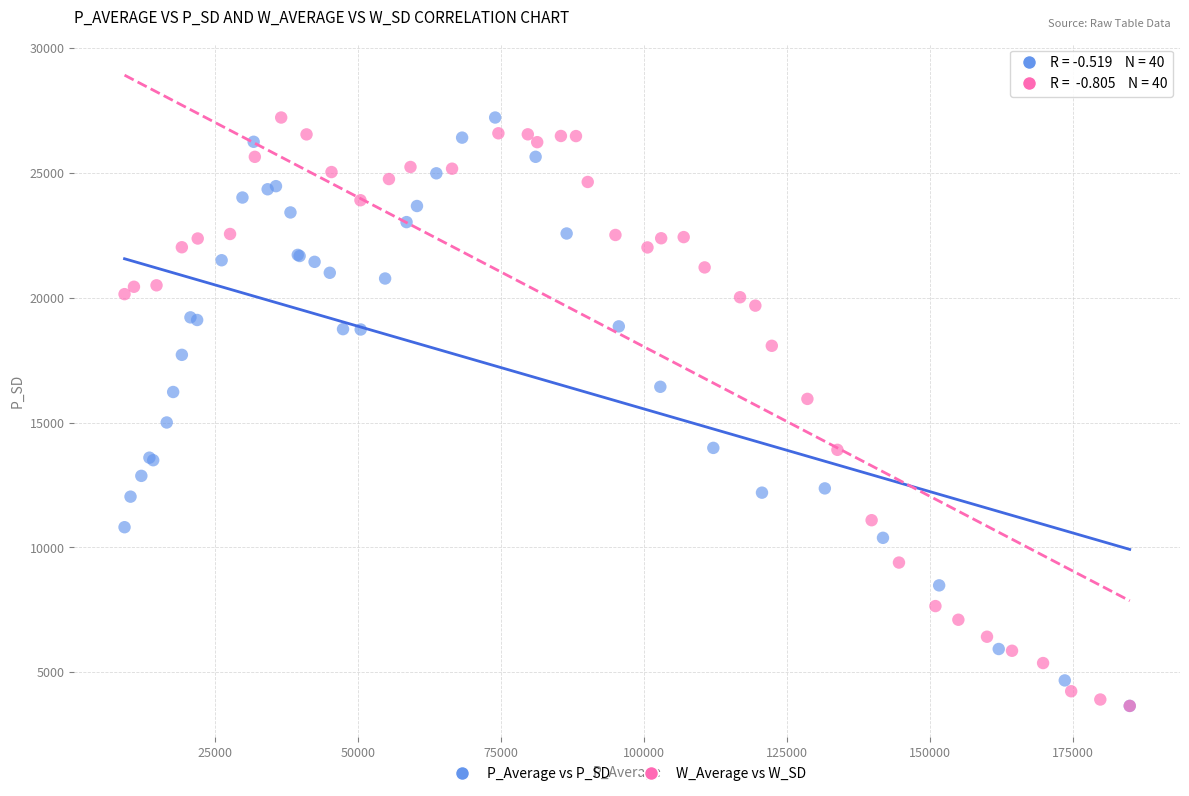

What are all the series names shown in the legend?

P_Average vs P_SD, W_Average vs W_SD